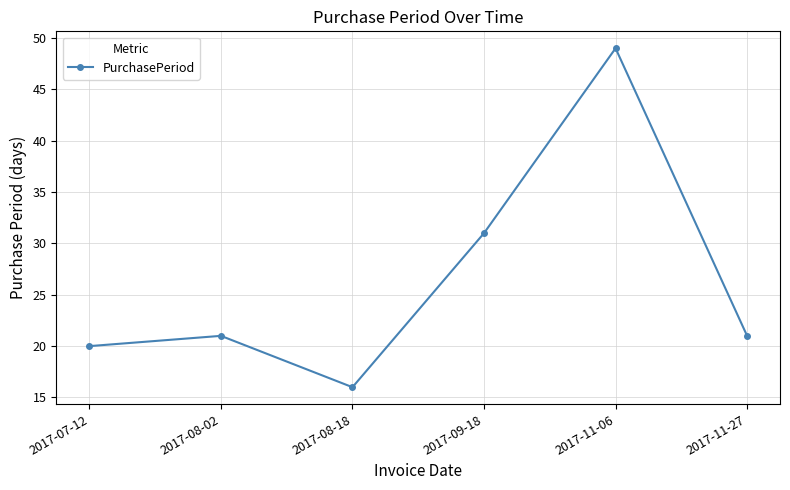

Count the number of data series in this chart.

1